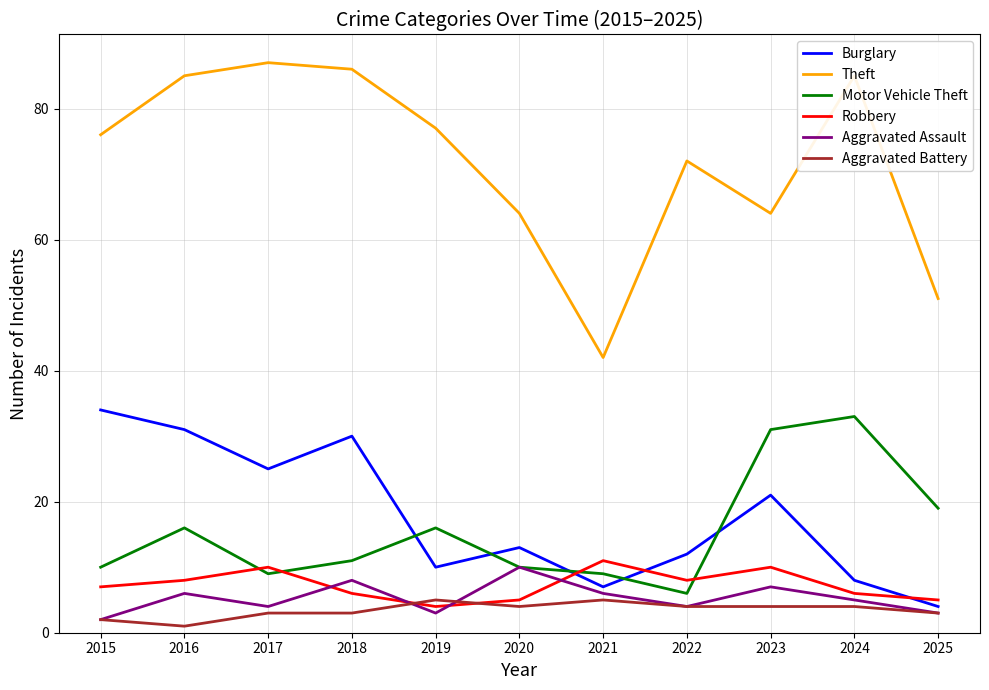

How many lines are shown in the chart?

6